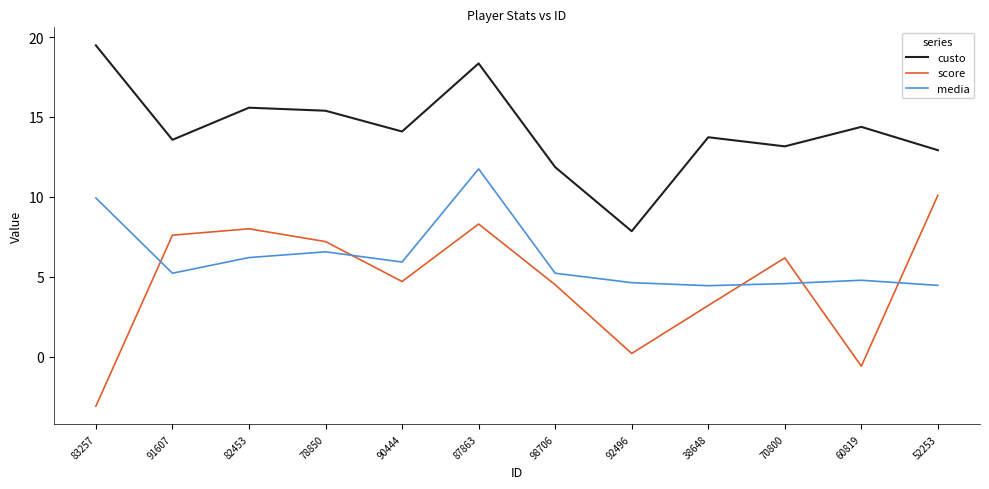

True or false: score and media intersect in this chart.

True